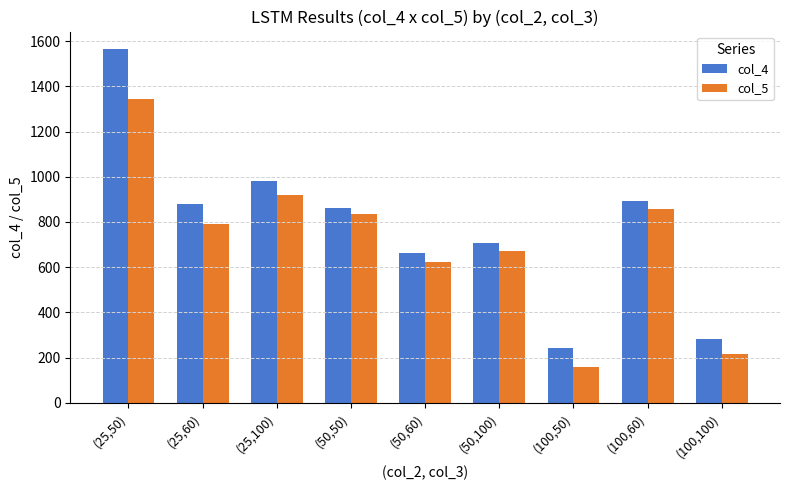

How many bars are there in total?

18